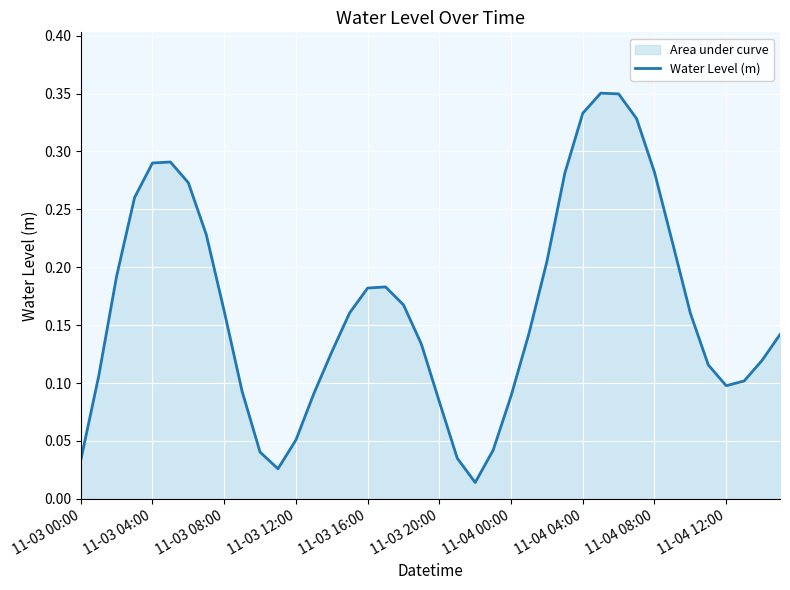

The chart shows a value of 0.1 at 11-03 16:00. True or false?

False